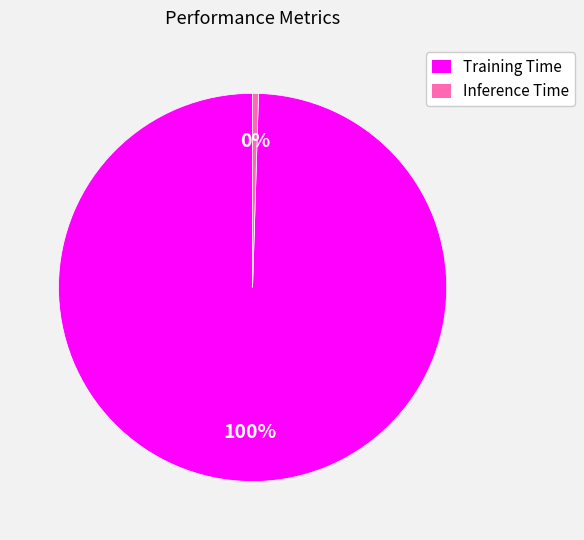

Rank the categories by value from lowest to highest.

Inference Time, Training Time